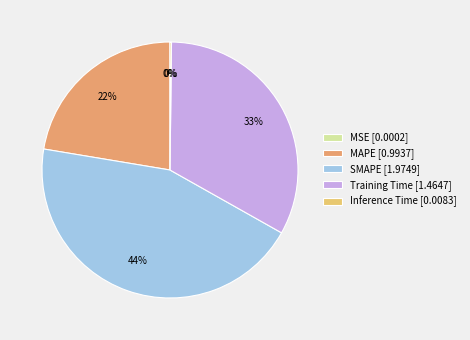

Which has a higher value, Inference Time or MAPE?

MAPE